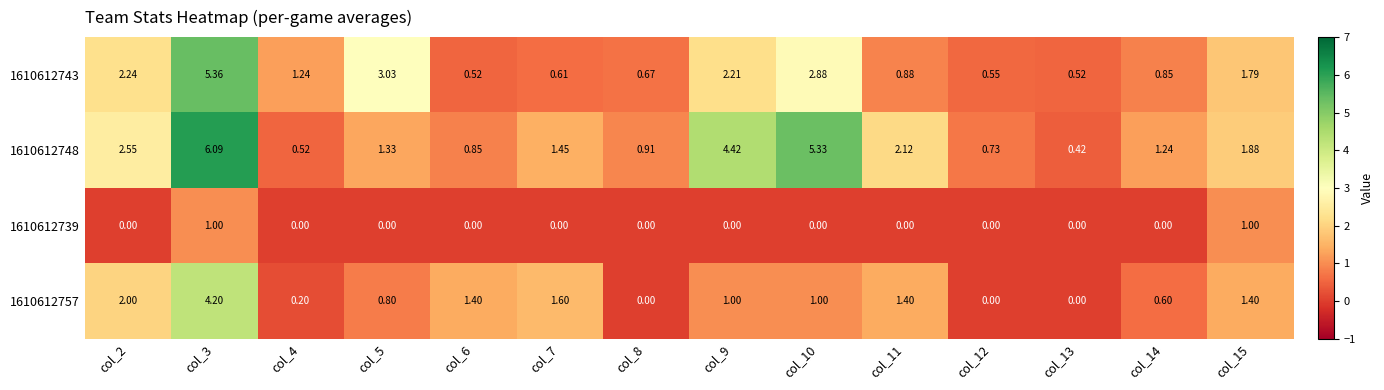

List the series in order of their overall mean, highest first.

1610612748, 1610612743, 1610612757, 1610612739